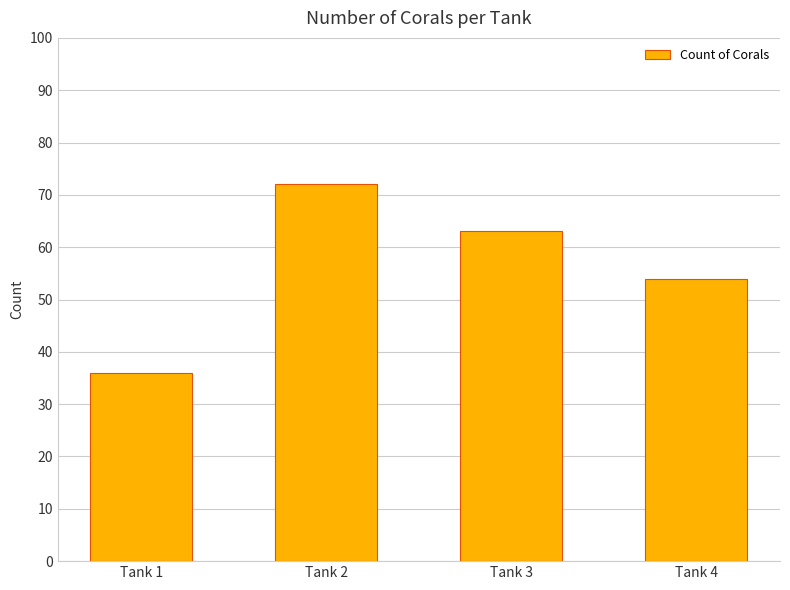

List the labels in order of value, smallest first.

Tank 1, Tank 4, Tank 3, Tank 2